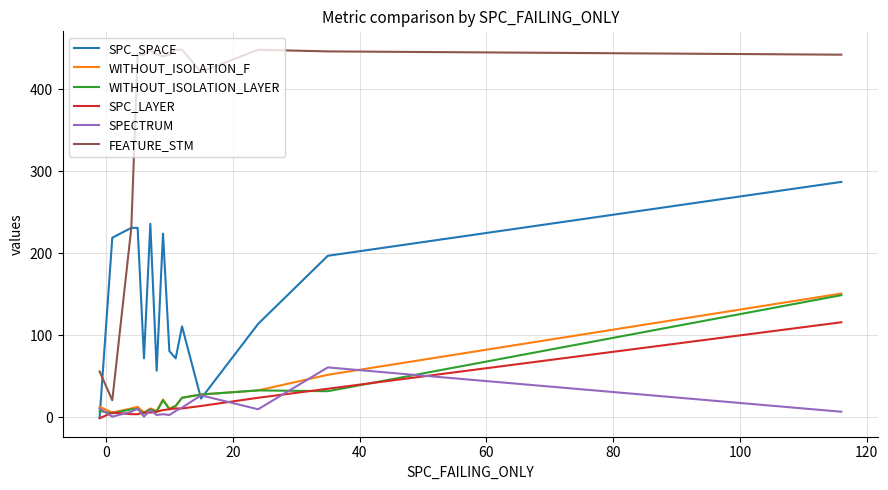

What is the maximum value for FEATURE_STM?

448